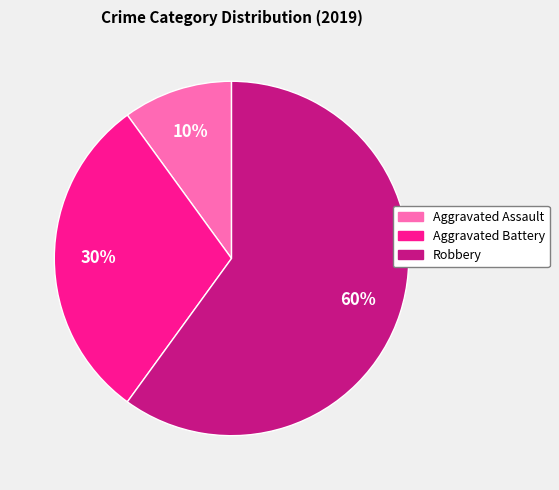

To the nearest percent, what is the average slice percentage?

33%